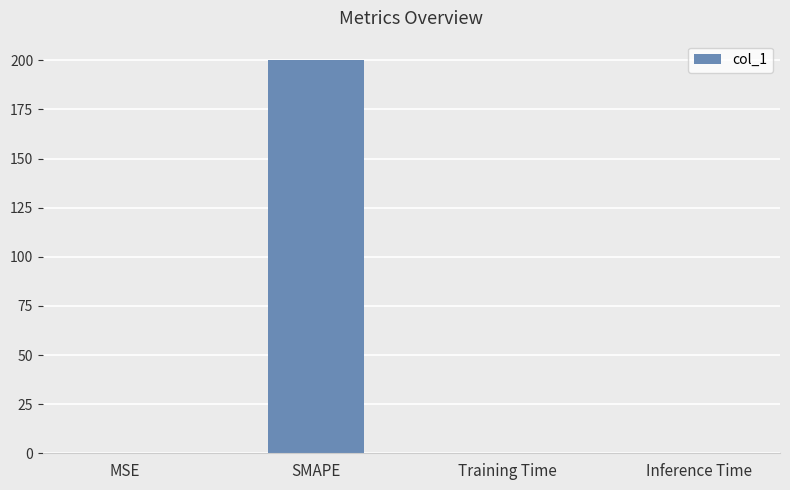

What is the sum of all values?

200.0